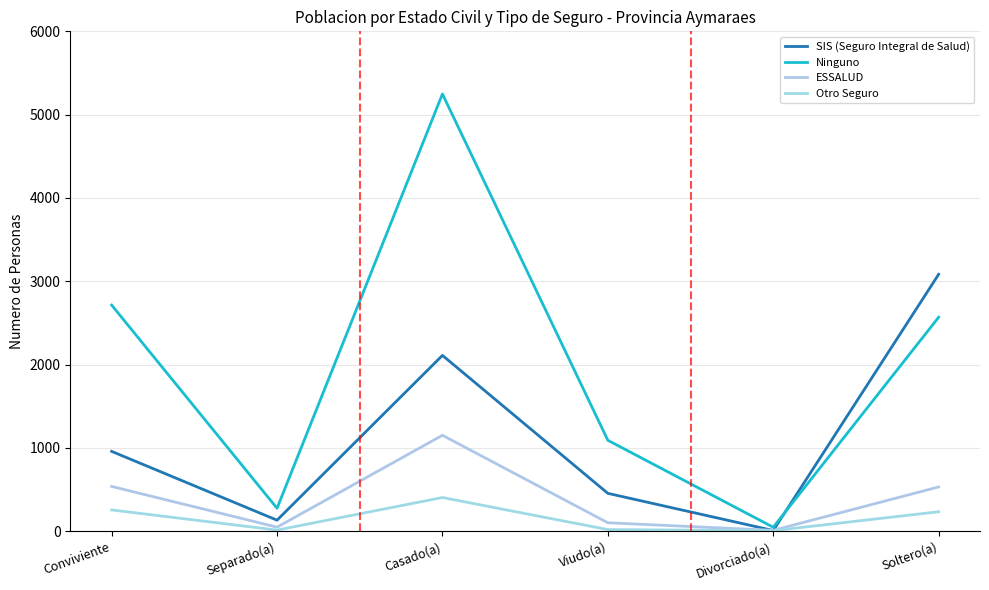

What is the total value across all series at Conviviente?

4464